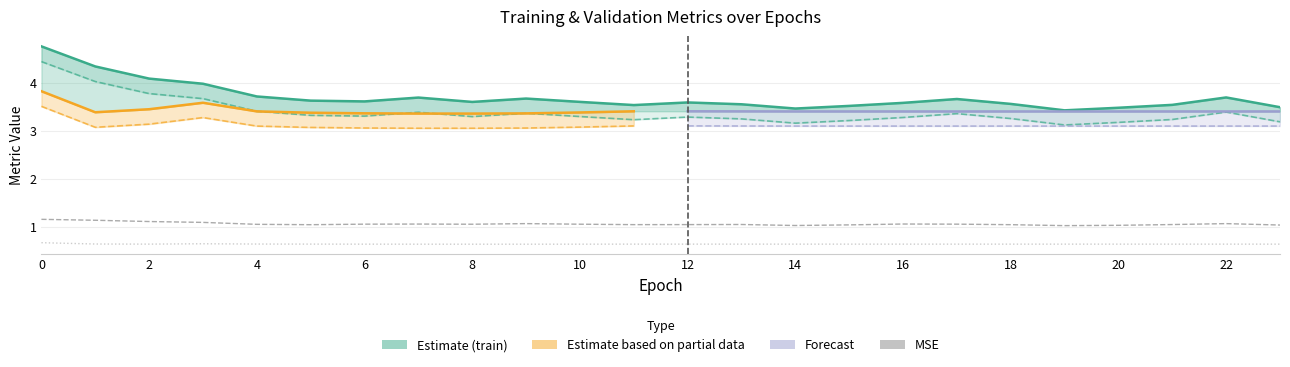

In val_mean_squared_error, how many points are lower than both neighbors (excluding endpoints)?

4